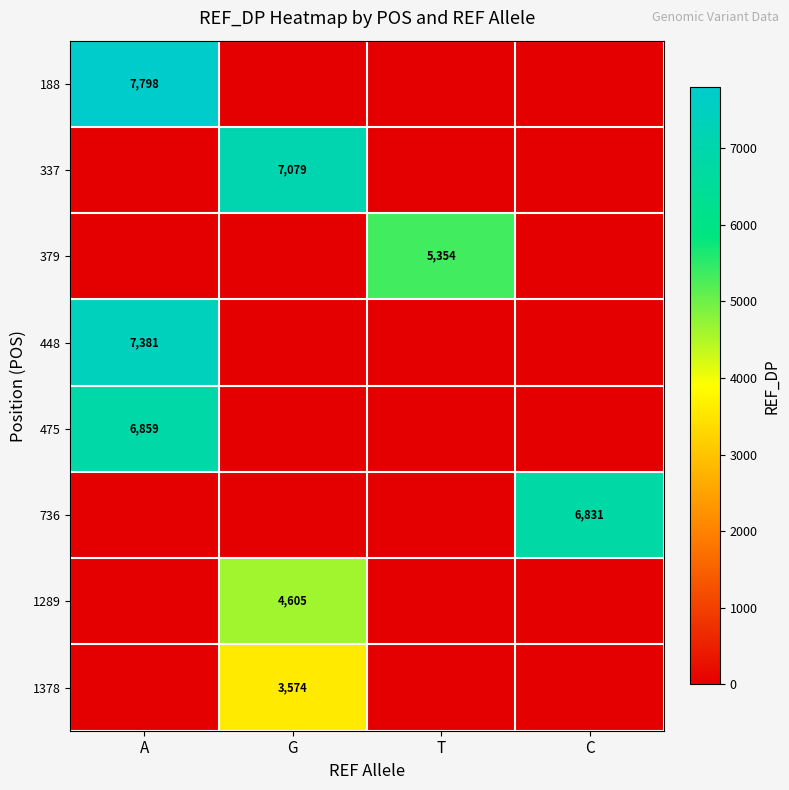

The value of 1378 at G is 3574. True or false?

True